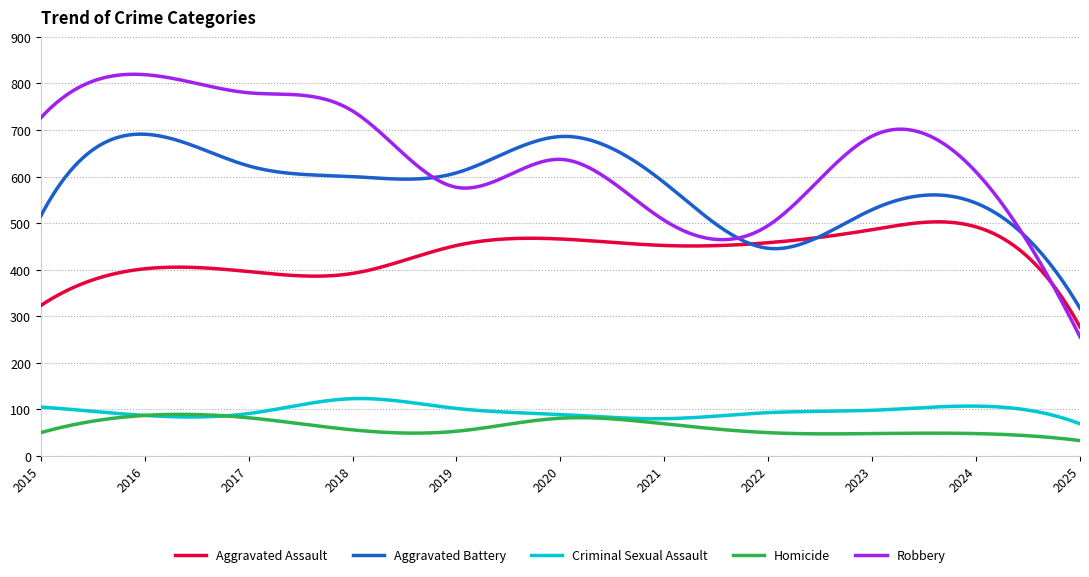

What is the lowest value of the Criminal Sexual Assault series?

69.0